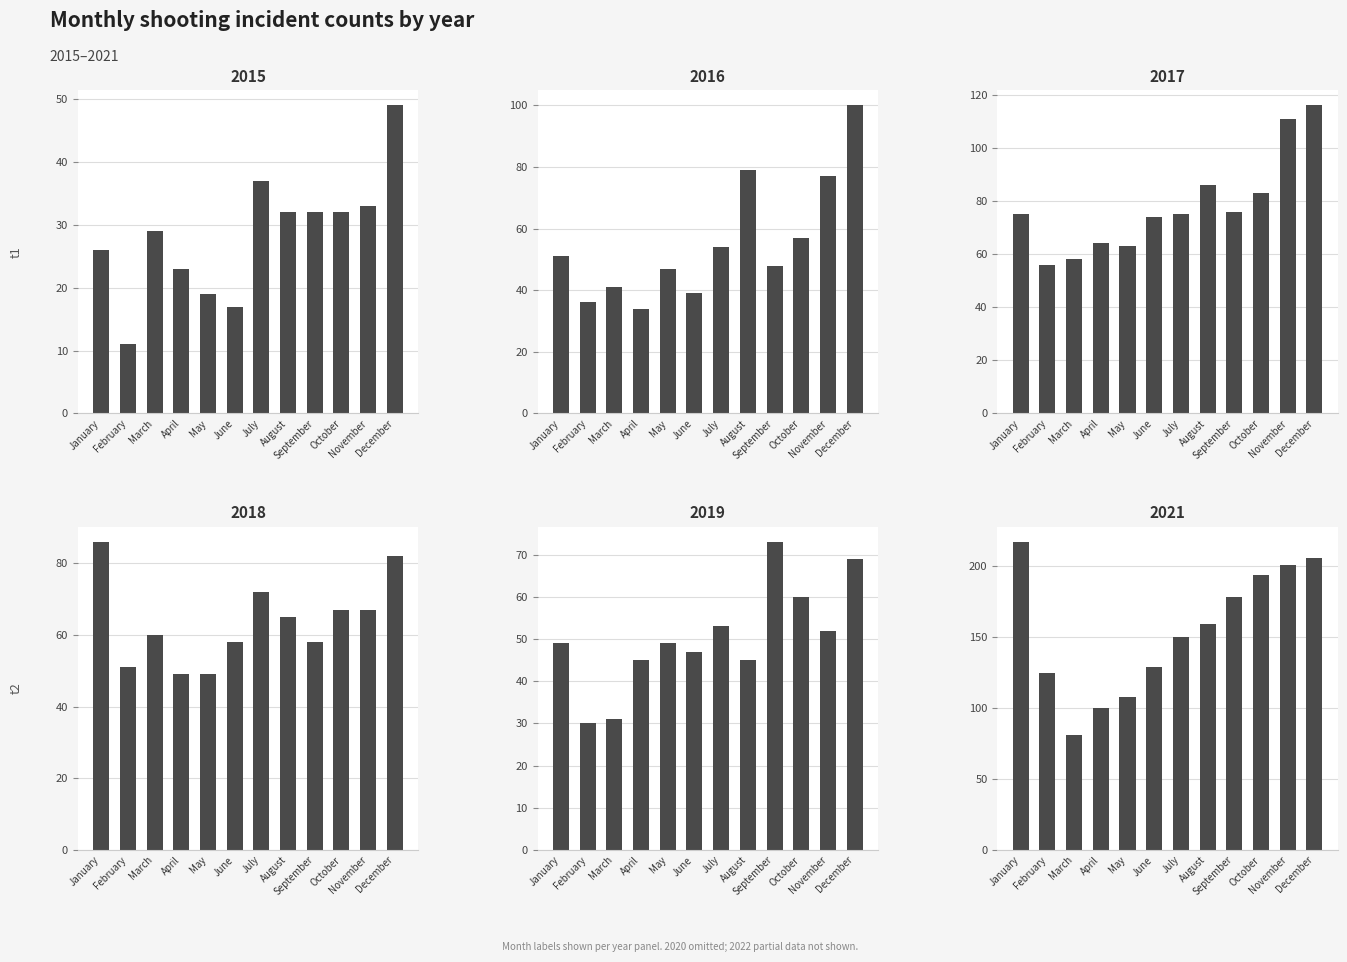

True or false: 2019 has a value of 85 at January.

False